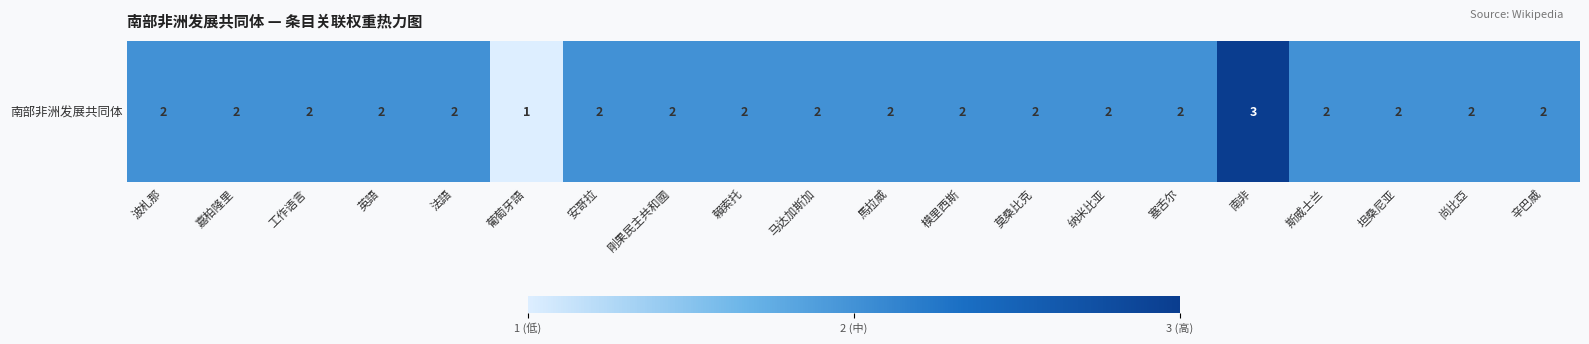

Rank the categories by value from lowest to highest.

葡萄牙語, 波札那, 嘉柏隆里, 工作语言, 英語, 法語, 安哥拉, 剛果民主共和國, 賴索托, 马达加斯加, 馬拉威, 模里西斯, 莫桑比克, 纳米比亚, 塞舌尔, 斯威士兰, 坦桑尼亚, 尚比亞, 辛巴威, 南非